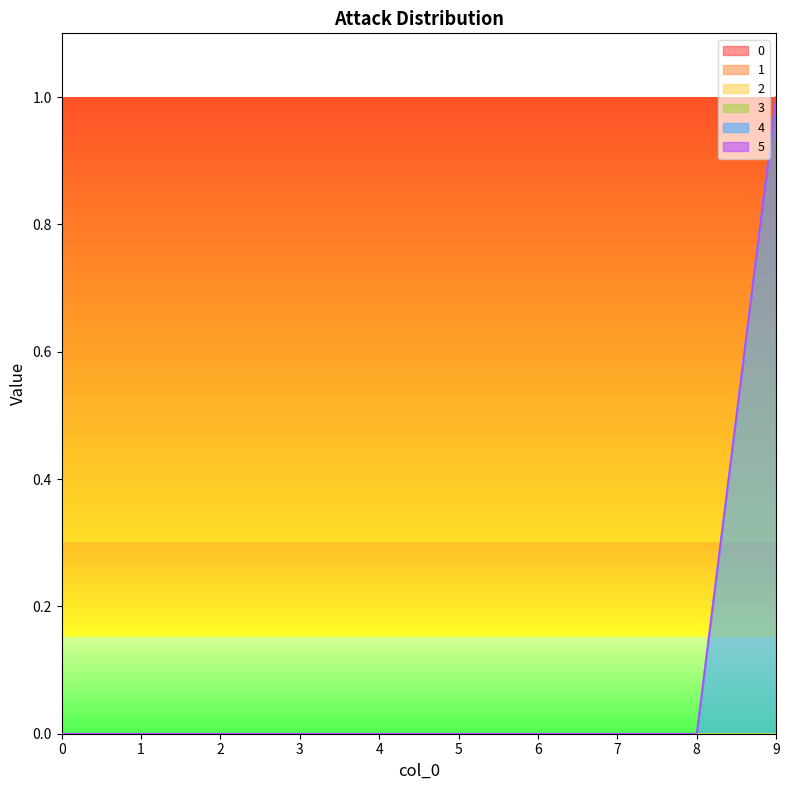

Rank the series at 1 from lowest to highest value.

0, 1, 2, 3, 4, 5